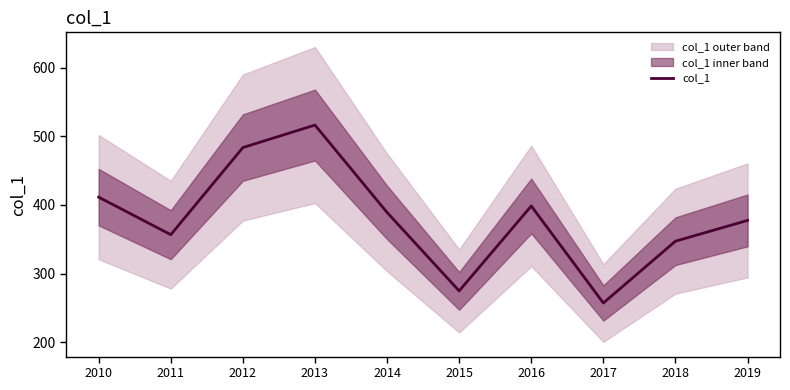

List the labels in order of value, smallest first.

2017, 2015, 2018, 2011, 2019, 2014, 2016, 2010, 2012, 2013